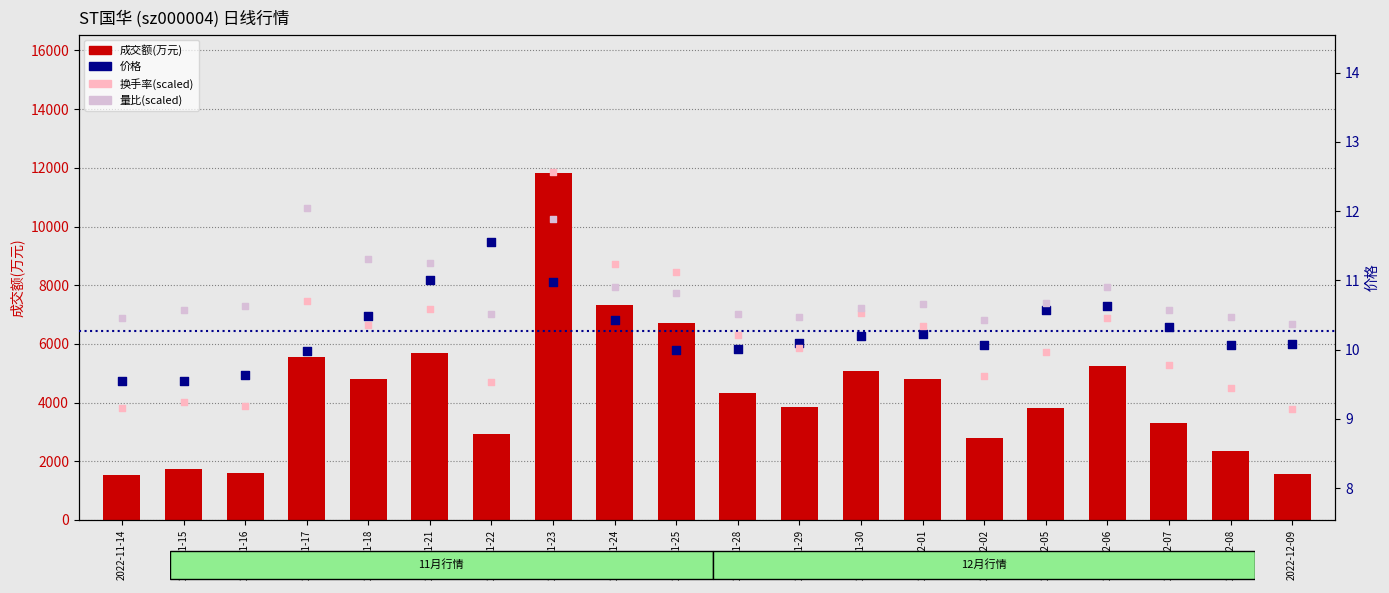

What are all the series names shown in the legend?

成交额(万元), 价格, 换手率(scaled), 量比(scaled)